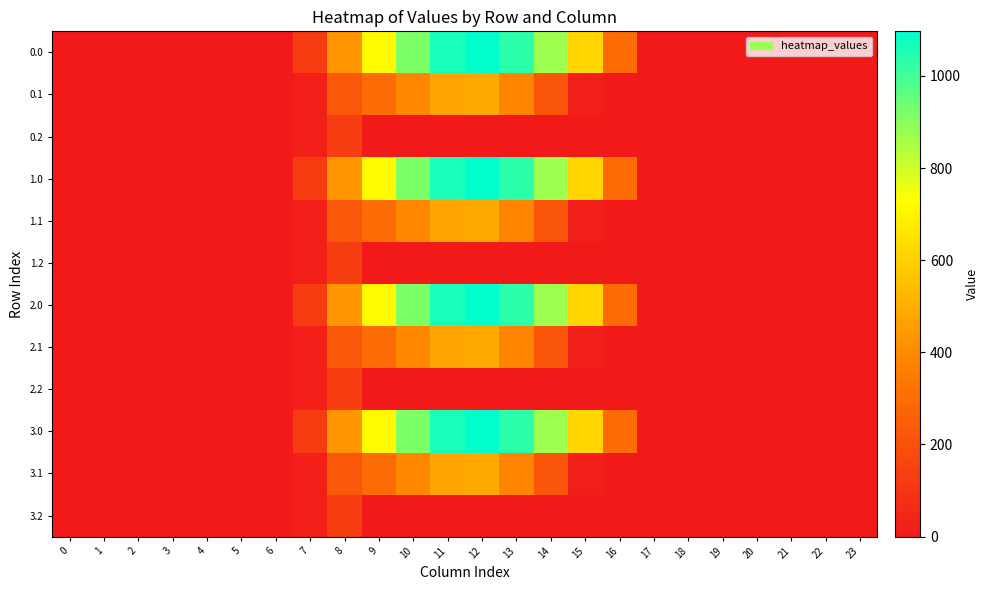

List the series in order of their peak value, highest first.

0.0, 1.0, 2.0, 3.0, 0.1, 1.1, 2.1, 3.1, 0.2, 1.2, 2.2, 3.2